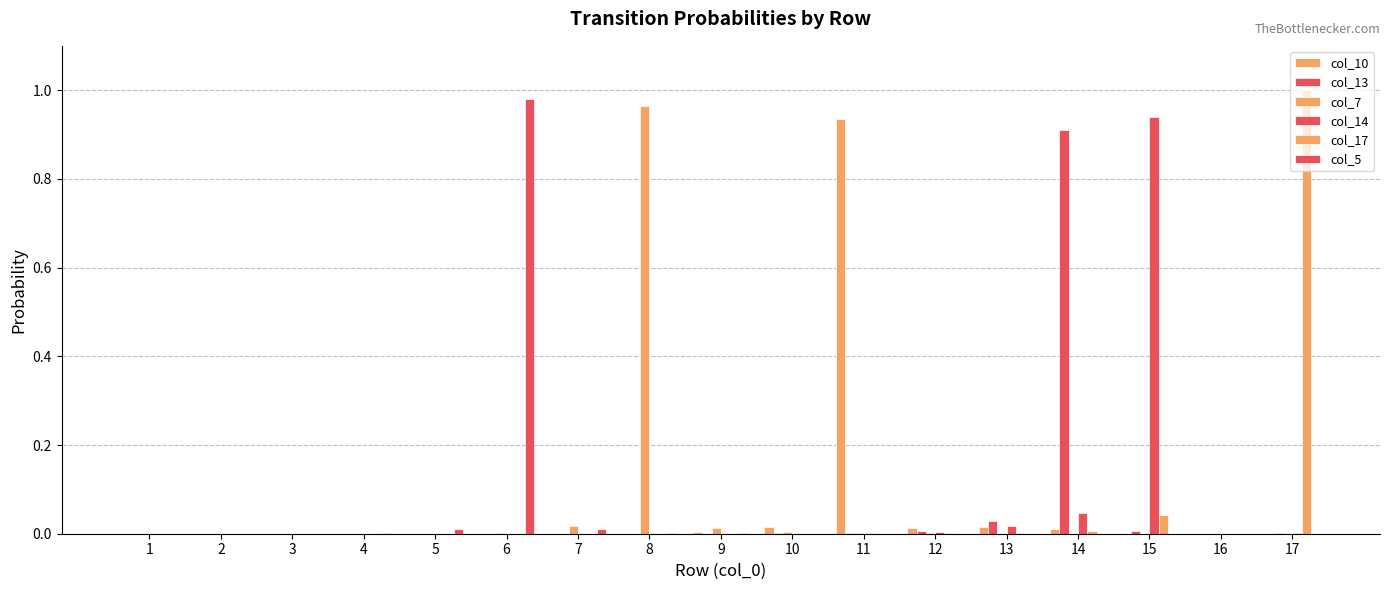

What is the sum of all col_14 values?

1.0